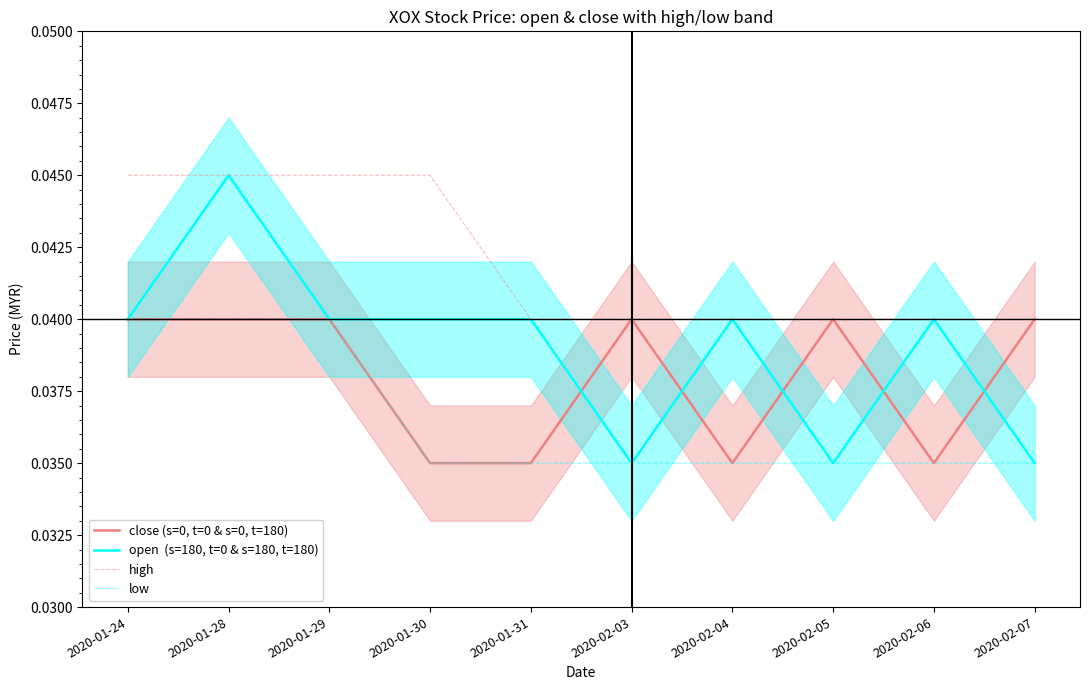

How many data points does each series have?

10